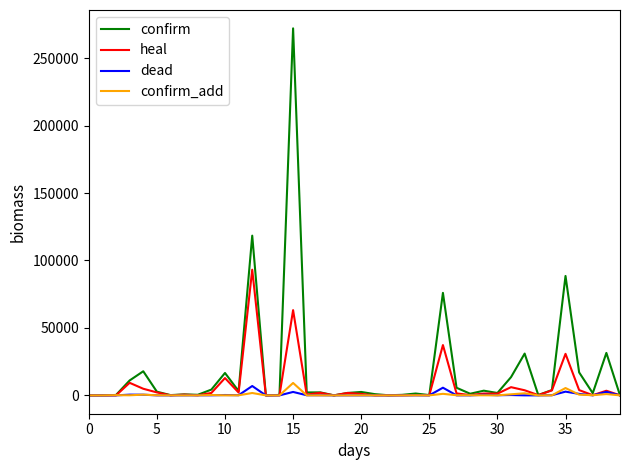

What is the highest value of the confirm_add series?

9200